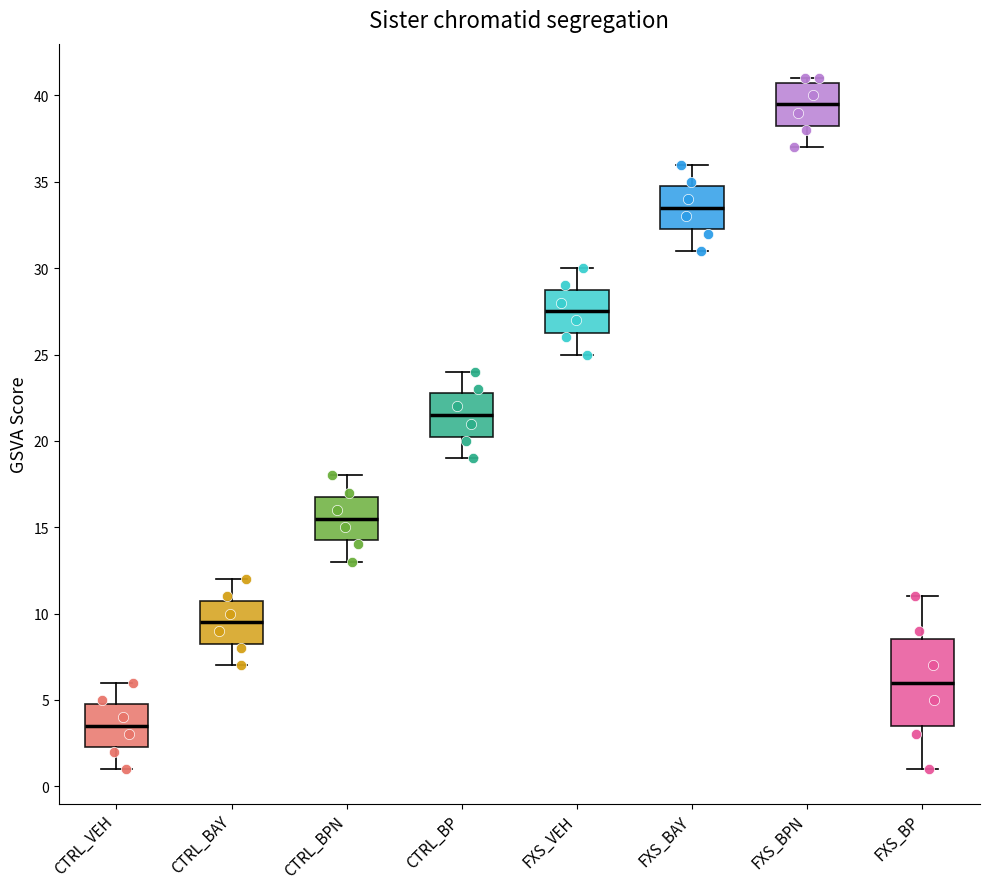

Reading left to right, transcribe this box plot: for each box, give where its median line is, the range the box spans, and where its two whiskers end, as read against the y-axis. The values are not printed on the chart, so give them approximately, as read against the axis.

CTRL_VEH: median 3.5, box 2.5 to 5.0, whiskers 1.0 to 6.0
CTRL_BAY: median 9.5, box 8.5 to 11.0, whiskers 7.0 to 12.0
CTRL_BPN: median 15.5, box 14.5 to 17.0, whiskers 13.0 to 18.0
CTRL_BP: median 21.5, box 20.5 to 23.0, whiskers 19.0 to 24.0
FXS_VEH: median 27.5, box 26.5 to 29.0, whiskers 25.0 to 30.0
FXS_BAY: median 33.5, box 32.5 to 35.0, whiskers 31.0 to 36.0
FXS_BPN: median 39.5, box 38.5 to 41.0, whiskers 37.0 to 41.0 (just above the box's upper edge)
FXS_BP: median 6.0, box 3.5 to 8.5, whiskers 1.0 to 11.0